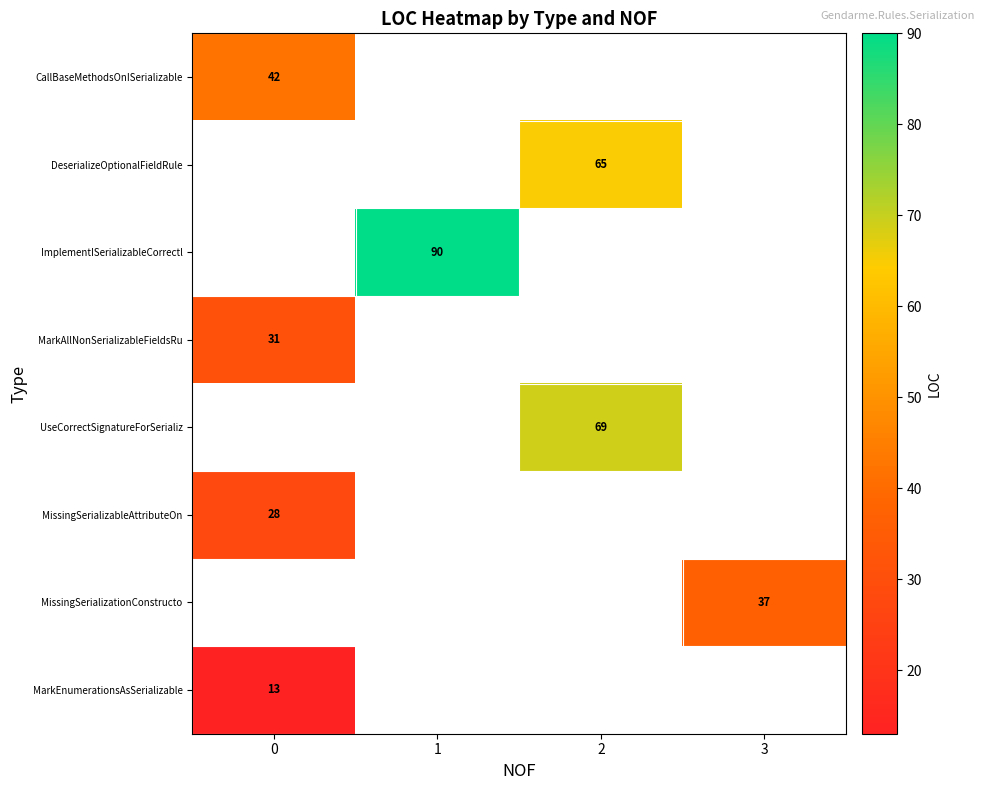

The ImplementISerializableCorrectl series shows 45 at 1. True or false?

False